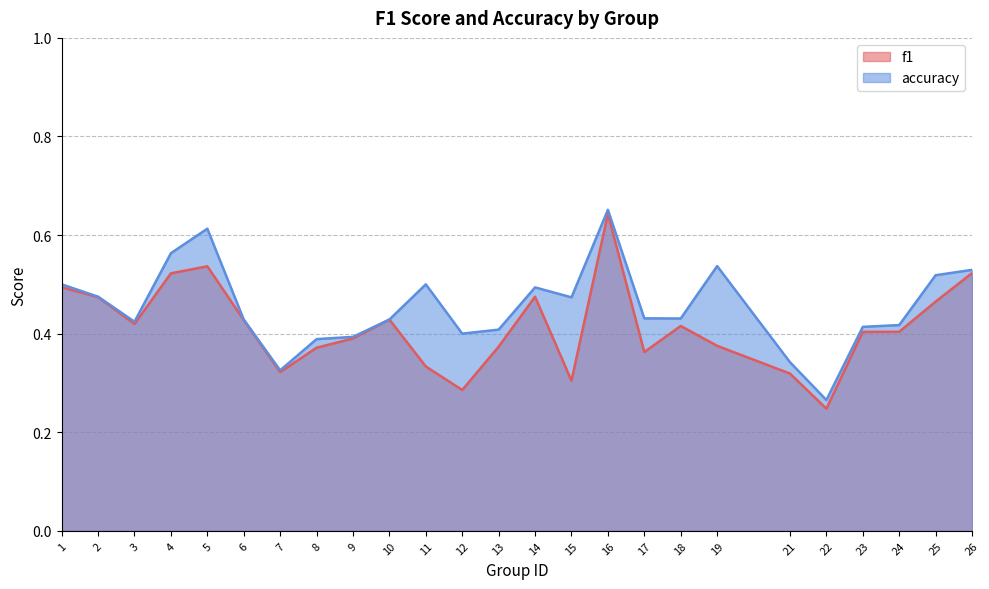

List the labels in order of accuracy value, largest first.

16, 5, 4, 19, 26, 25, 1, 11, 14, 2, 15, 17, 18, 6, 10, 3, 24, 23, 13, 12, 9, 8, 21, 7, 22